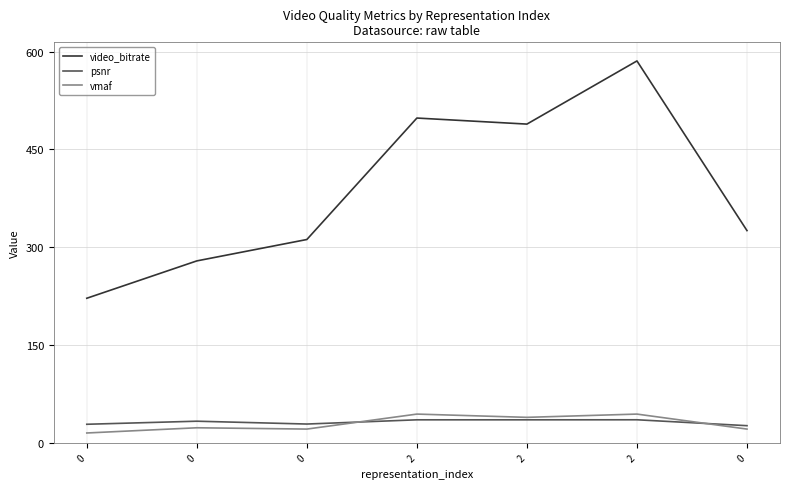

What are all the series names shown in the legend?

video_bitrate, psnr, vmaf